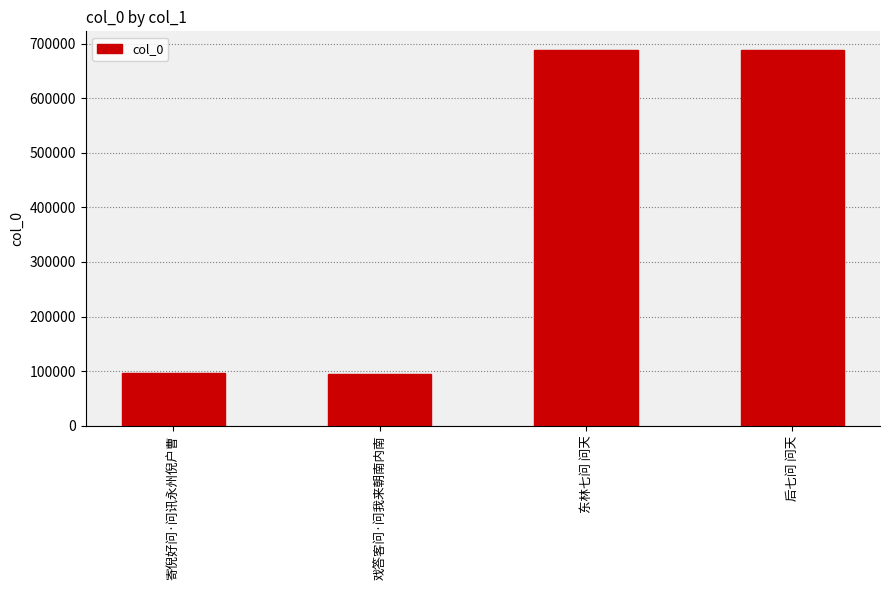

What is the value of the 2nd bar from the left?

94668